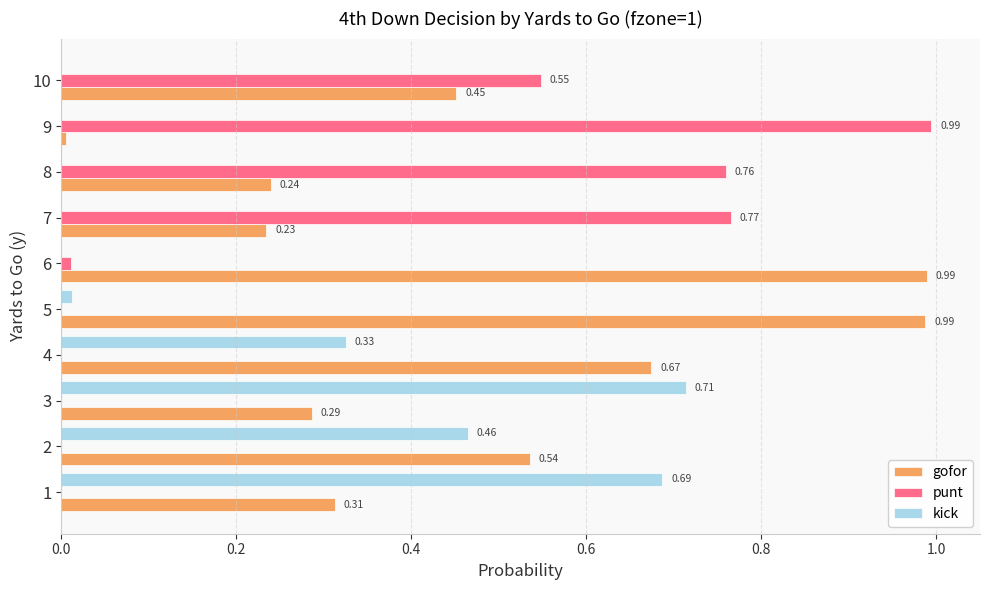

What is the sum of the gofor values at 7 and 5?

1.2